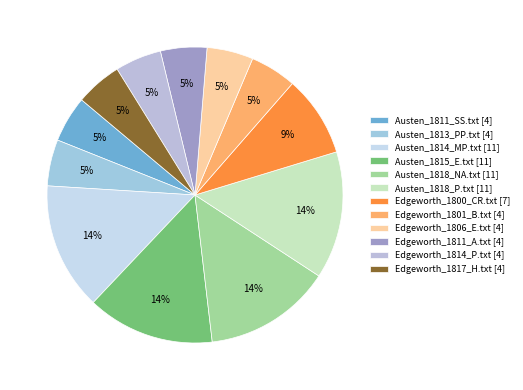

Which slice is the smallest?

Austen_1811_SS.txt